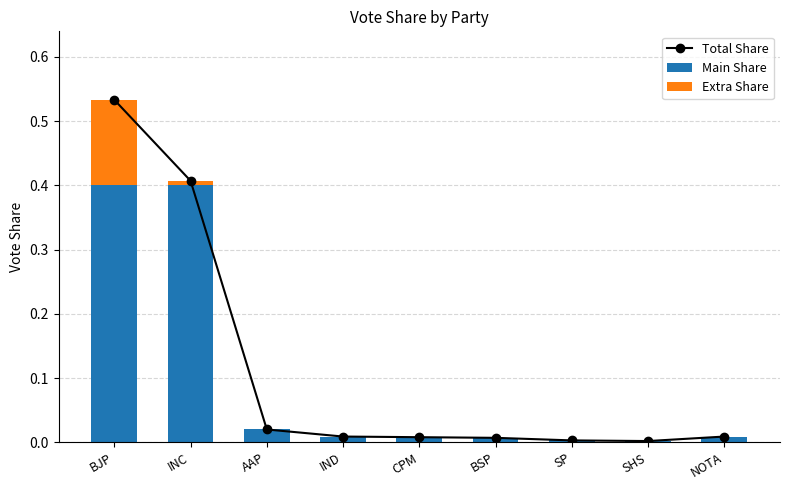

Reading right to left, list all the values displayed in this chart.

Total Share: 0.0	0.0	0.0	0.0	0.0	0.0	0.0	0.4	0.5
Main Share: 0.0	0.0	0.0	0.0	0.0	0.0	0.0	0.4	0.4
Extra Share: 0.0	0.0	0.0	0.0	0.0	0.0	0.0	0.0	0.1